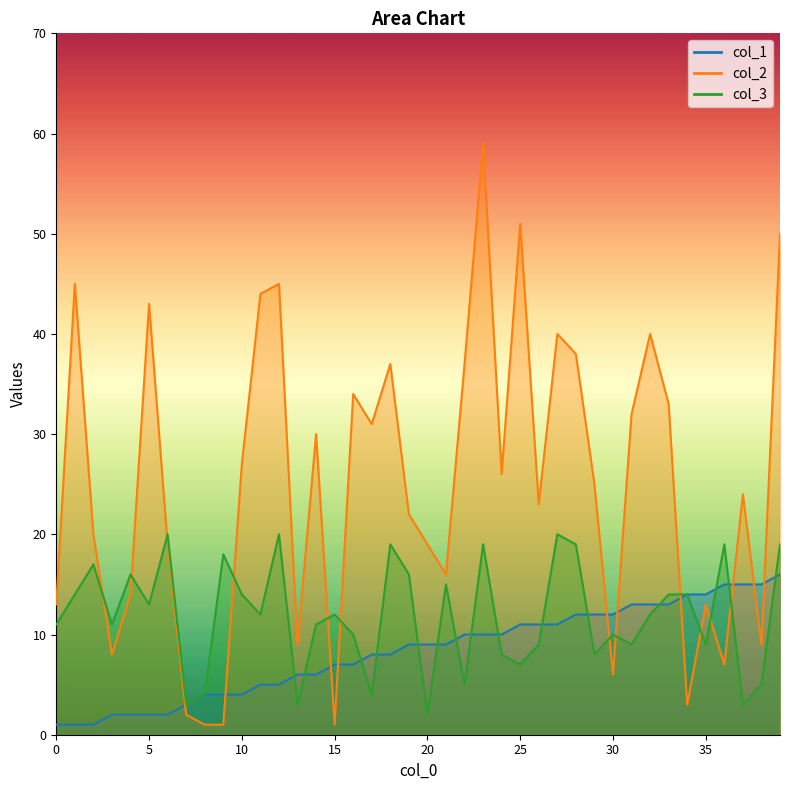

At how many categories does at least one series exceed 38?

9